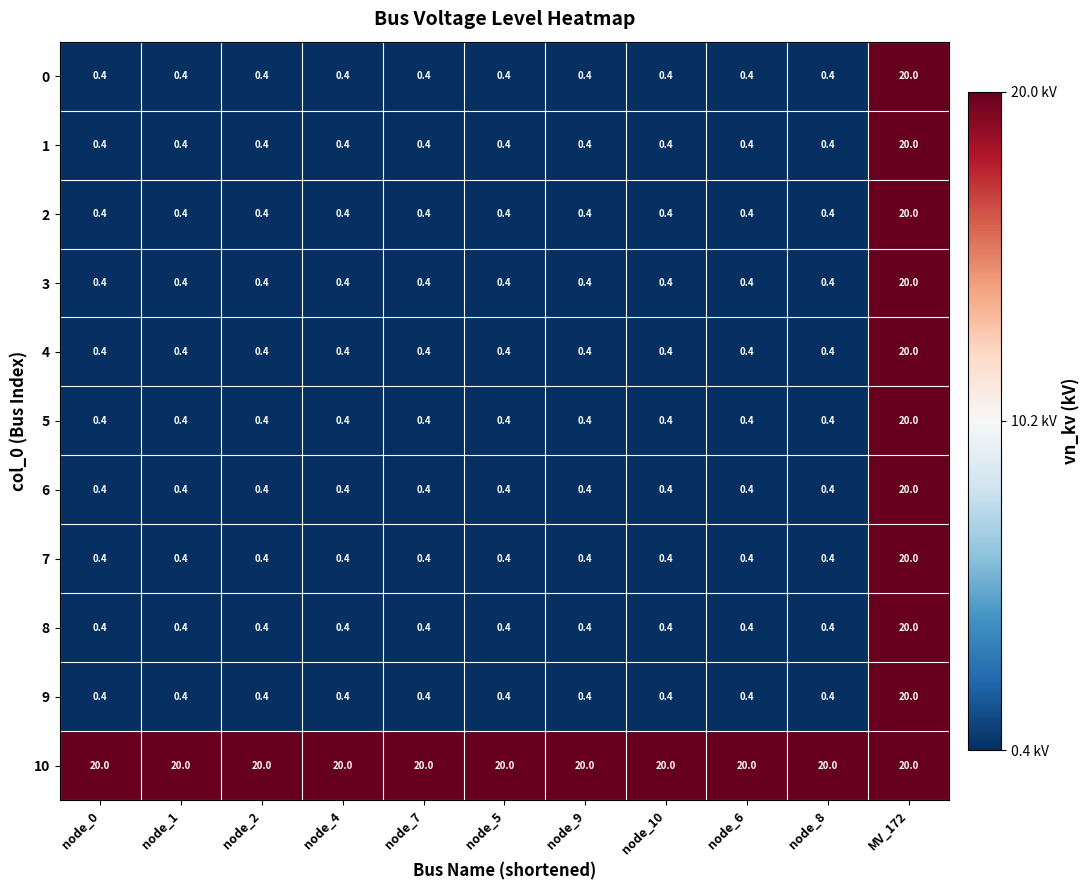

At which category is the sum across all series the highest?

MV_172